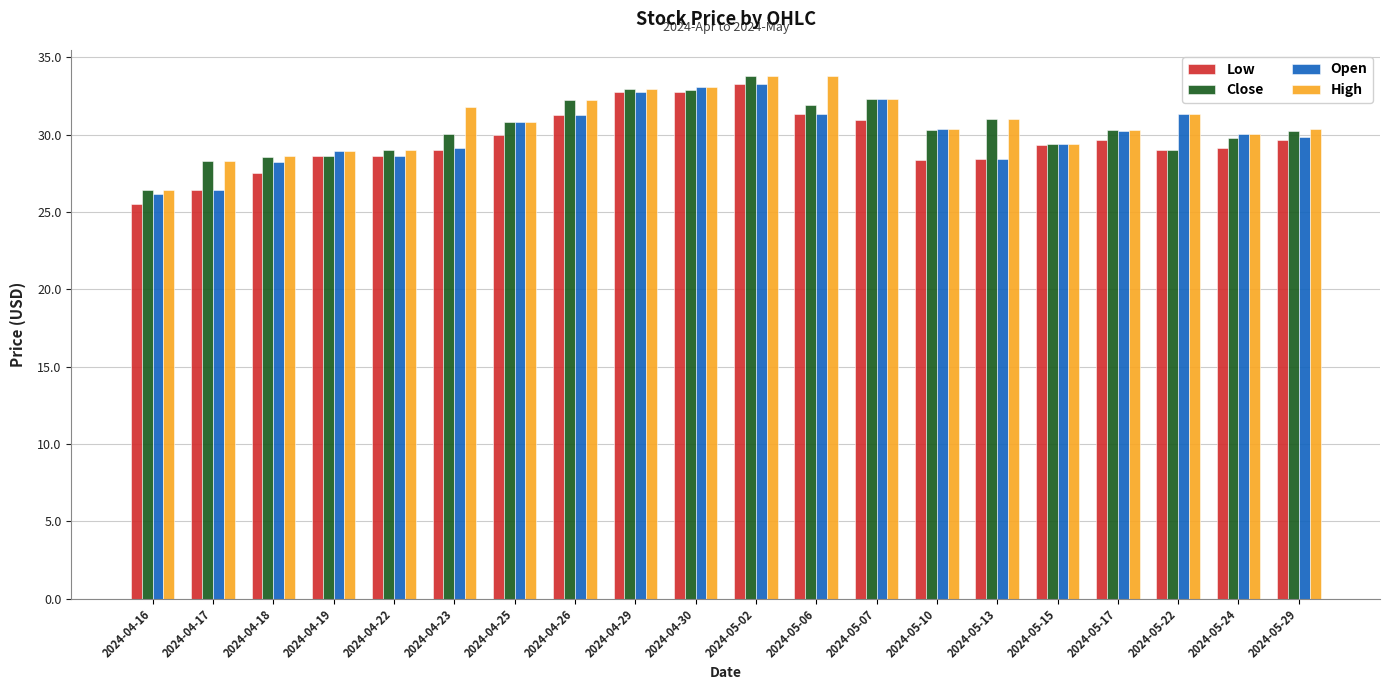

Is the value of High at 2024-05-02 greater than the value of Open at 2024-05-10?

Yes